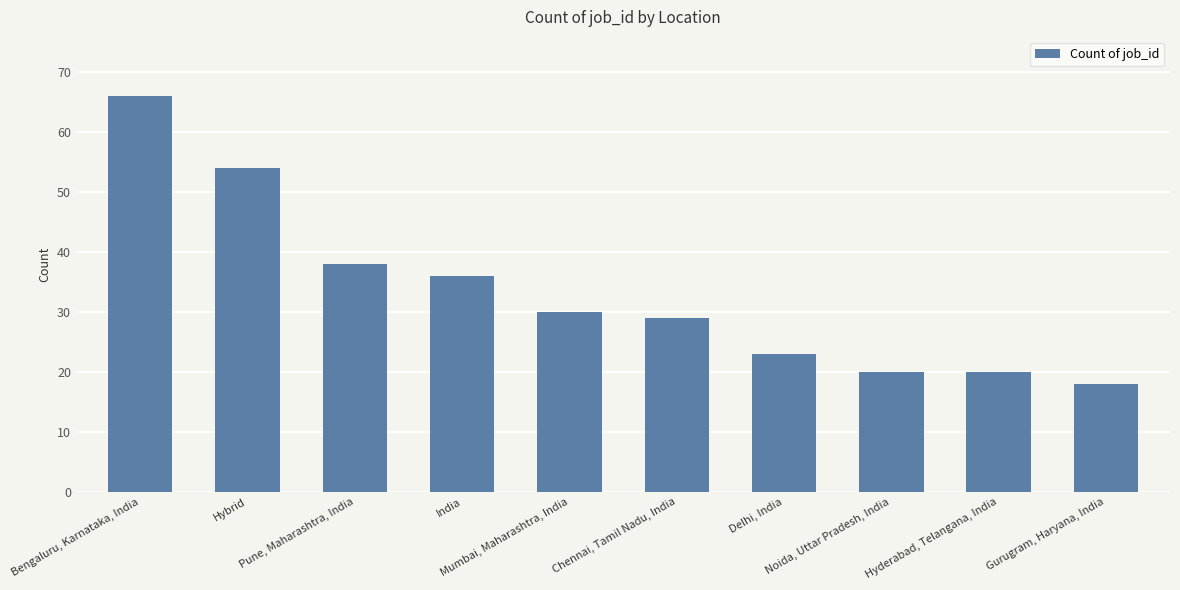

Which label corresponds to the smallest value in the chart?

Gurugram, Haryana, India